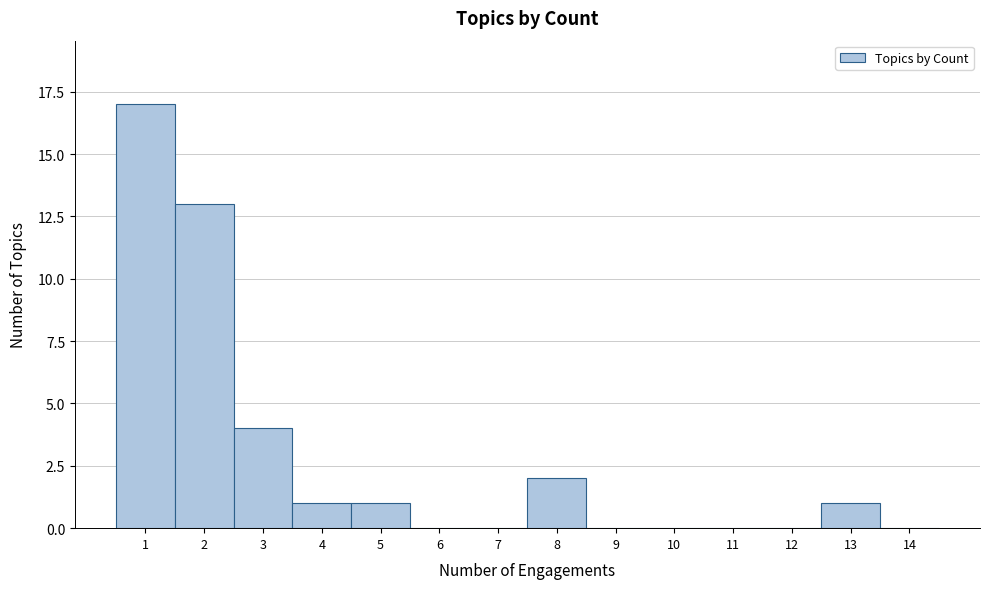

What is the height of the bar covering 2.5 to 3.5 on the x-axis? The values are not printed on the chart, so give them approximately, as read against the axis.

4